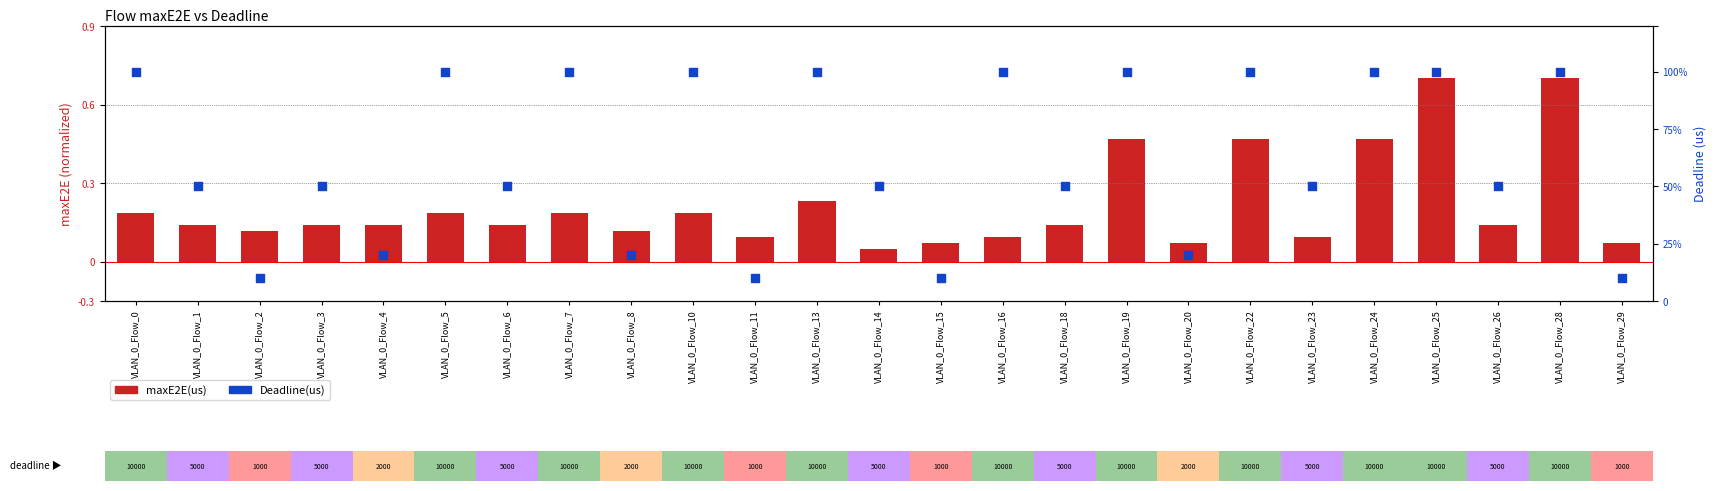

Which series reaches the minimum Y coordinate?

maxE2E(us)